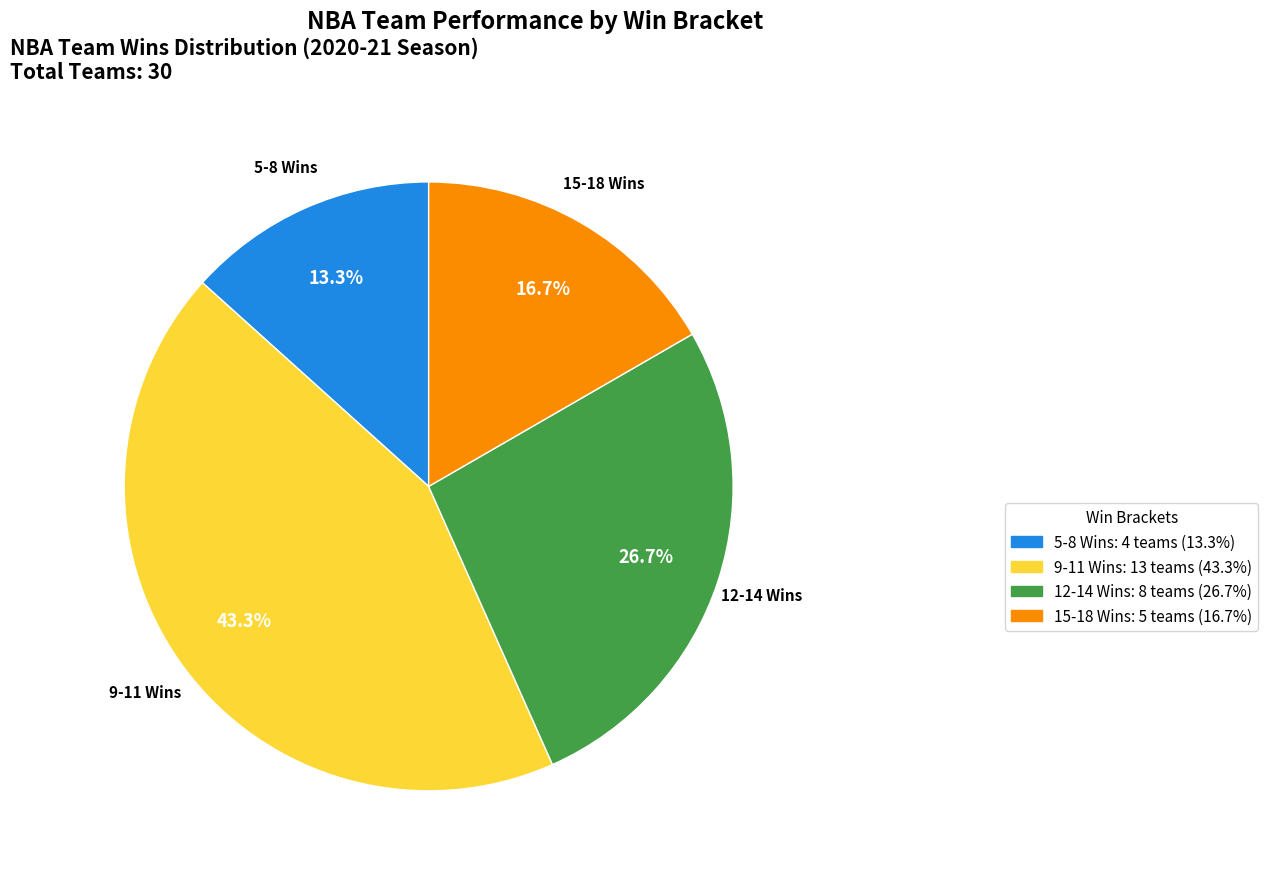

Is there a majority slice in this chart?

No